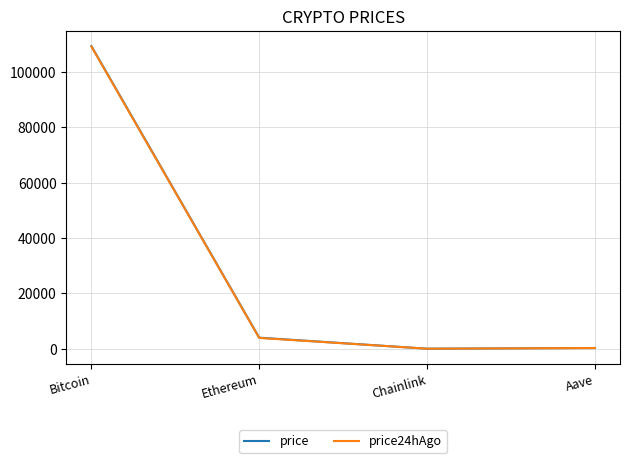

The value of price24hAgo at Bitcoin is 109172.0. True or false?

True